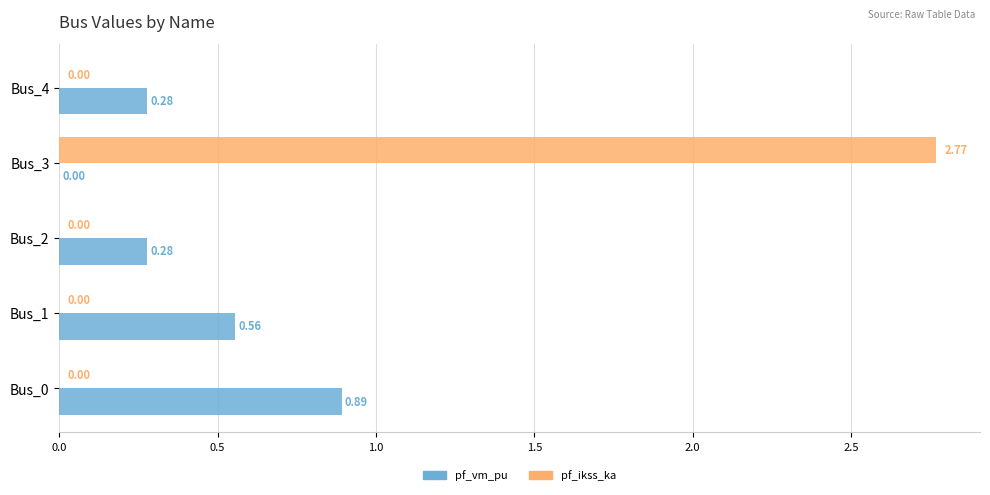

Which series changed the most between Bus_0 and Bus_4?

pf_vm_pu